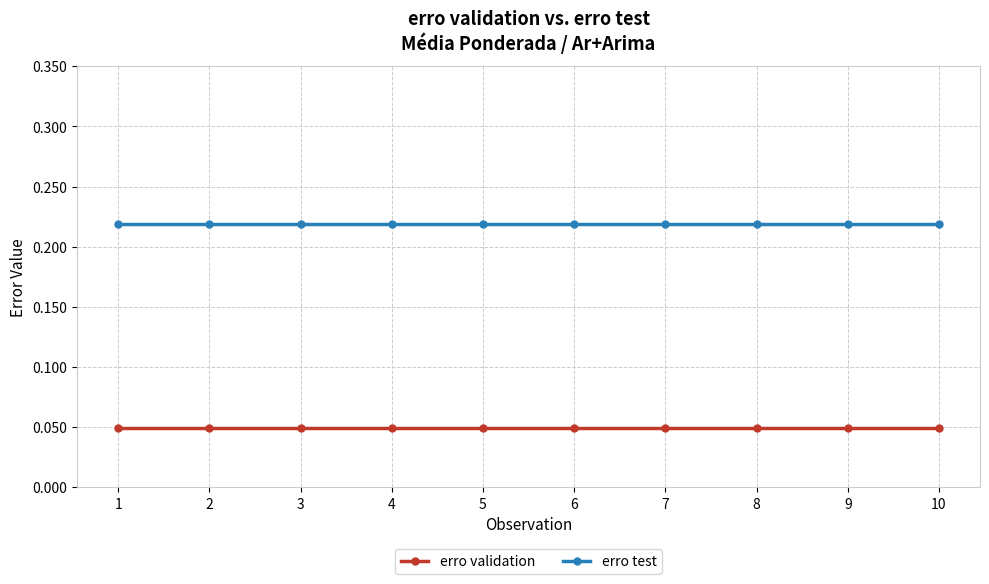

Does the chart display data point markers on the line(s)?

Yes